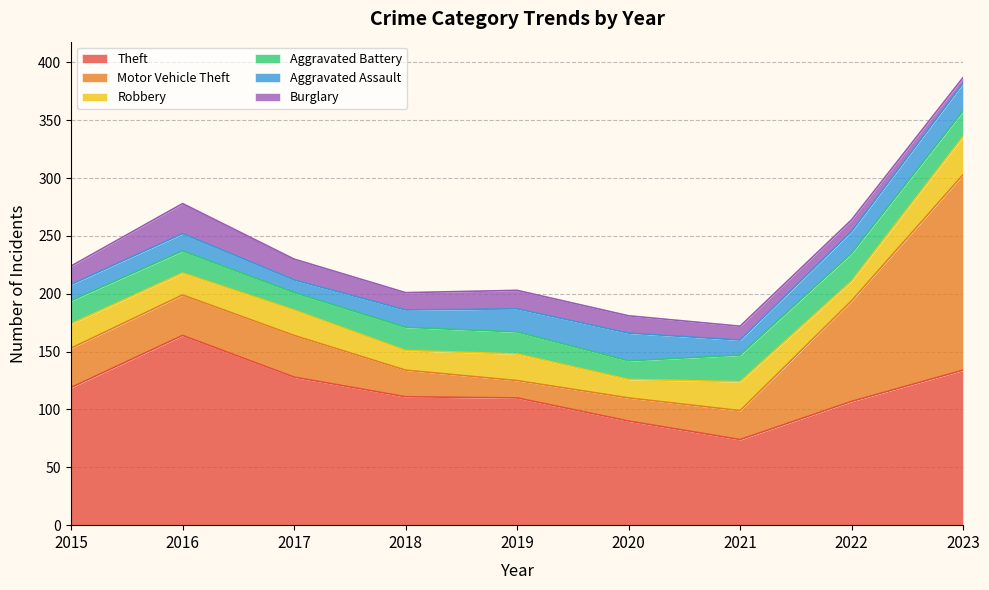

What is the total value across all series at 2018?

201